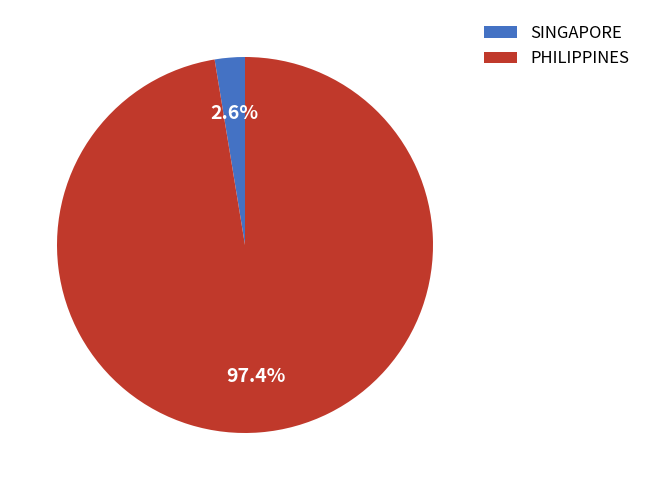

Between SINGAPORE and PHILIPPINES, which is larger?

PHILIPPINES